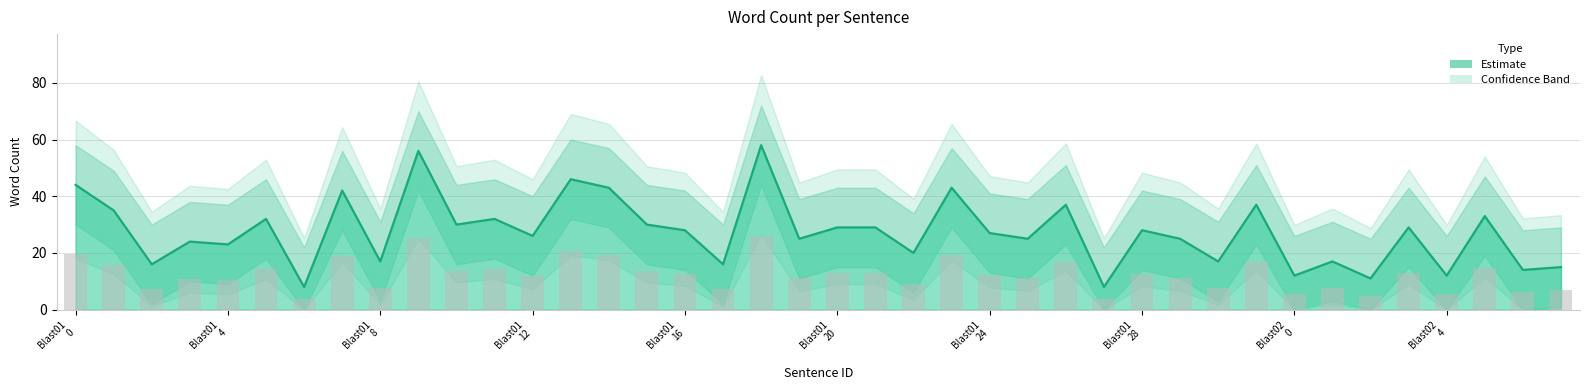

At which category is the sum across all series the highest?

Blast01_18